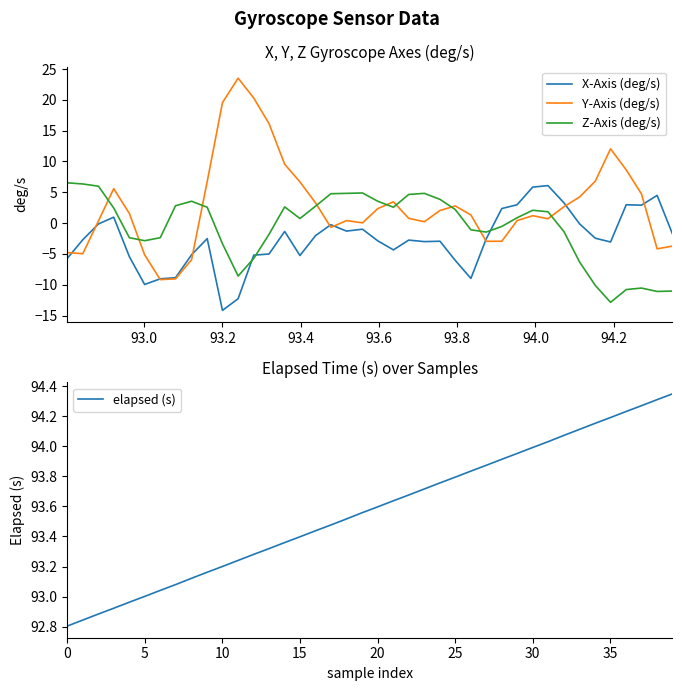

Rank the series by their maximum value, from lowest to highest.

X-Axis (deg/s), Z-Axis (deg/s), Y-Axis (deg/s), elapsed (s)